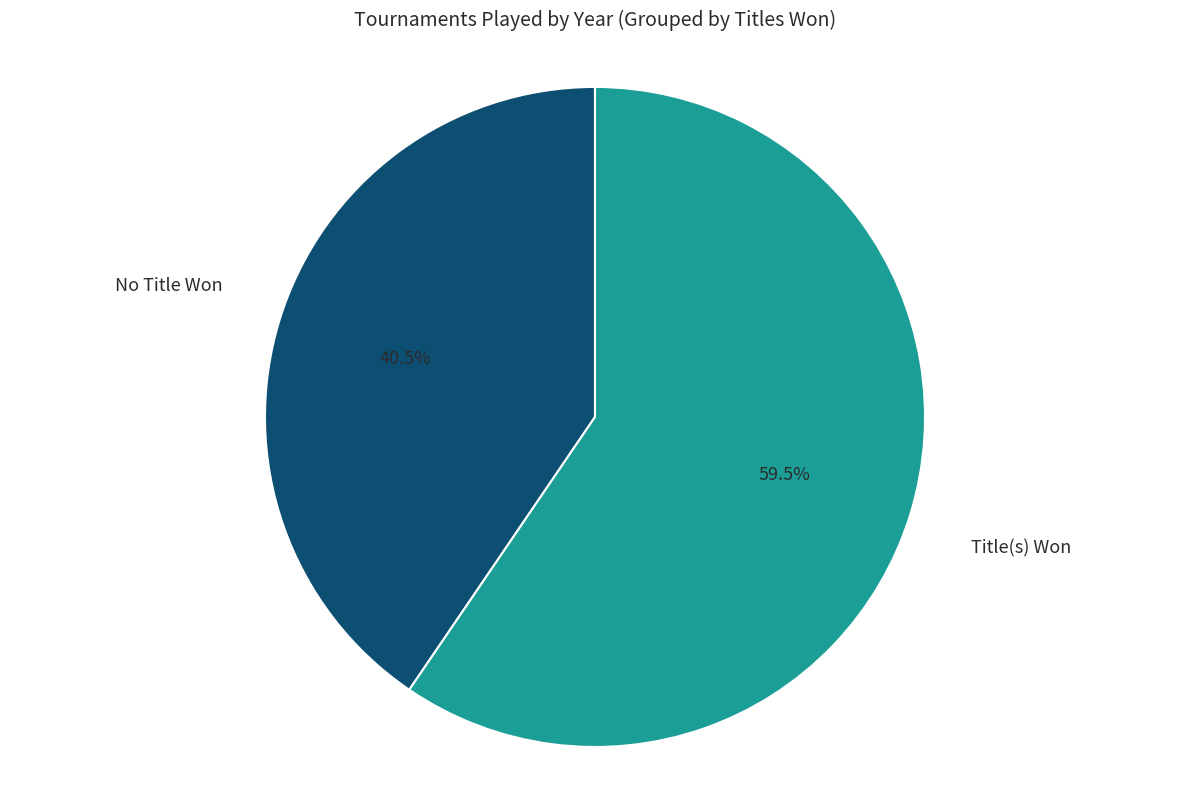

What percentage is NOT represented by No Title Won?

59.5%